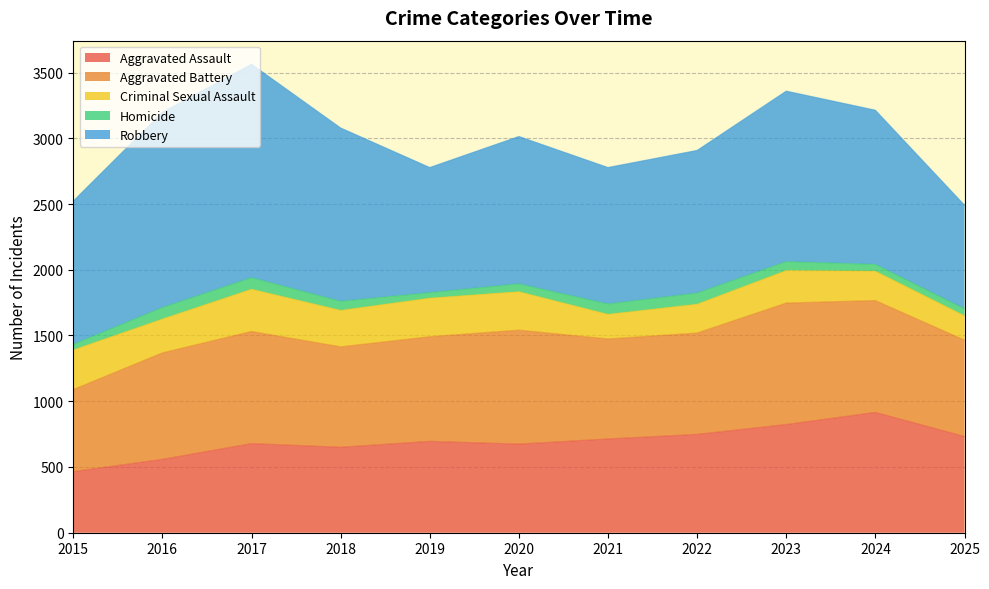

Which category has the highest value across all series?

2017